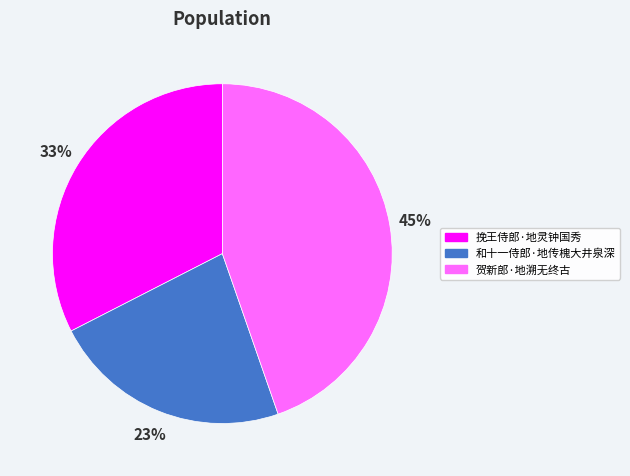

Which has a higher value, 和十一侍郎·地传槐大井泉深 or 贺新郎·地溯无终古?

贺新郎·地溯无终古